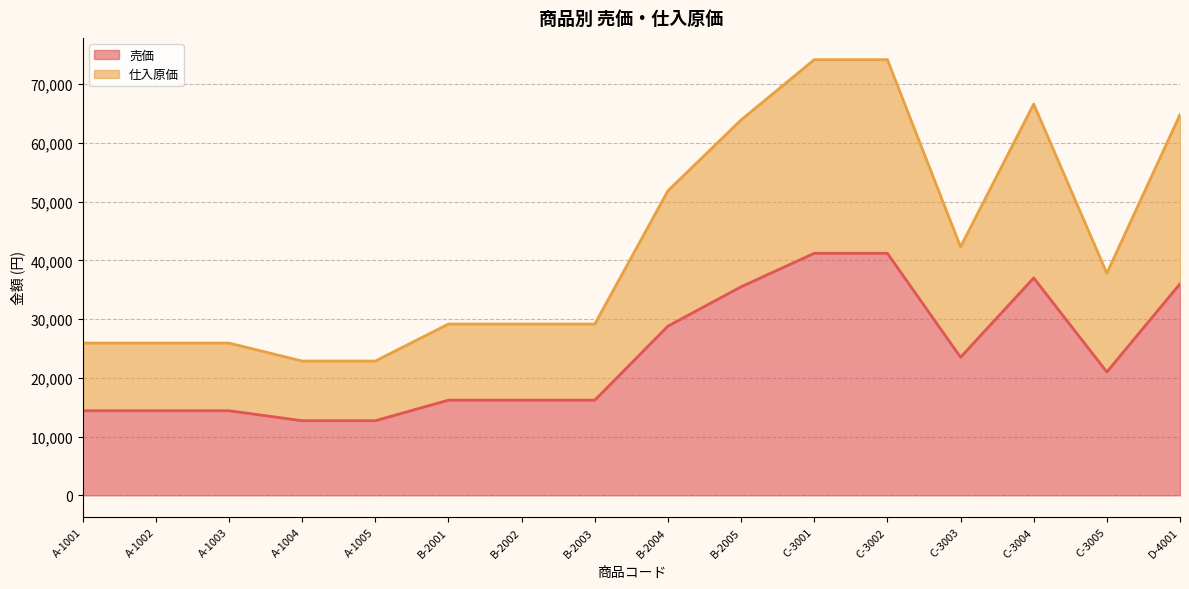

Reading left to right, what are all the values shown in this chart?

売価: 14400	14400	14400	12700	12700	16200	16200	16200	28800	35500	41200	41200	23500	37000	21000	36000
仕入原価: 25920	25920	25920	22860	22860	29160	29160	29160	51840	63900	74160	74160	42300	66600	37800	64800